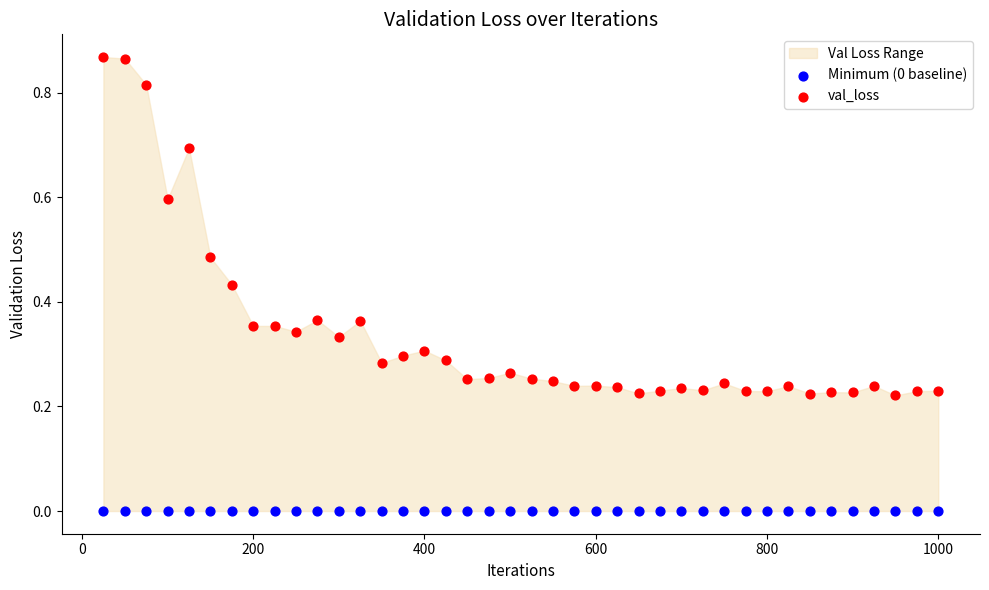

Which series contains the lowest Y value?

Minimum (0 baseline)